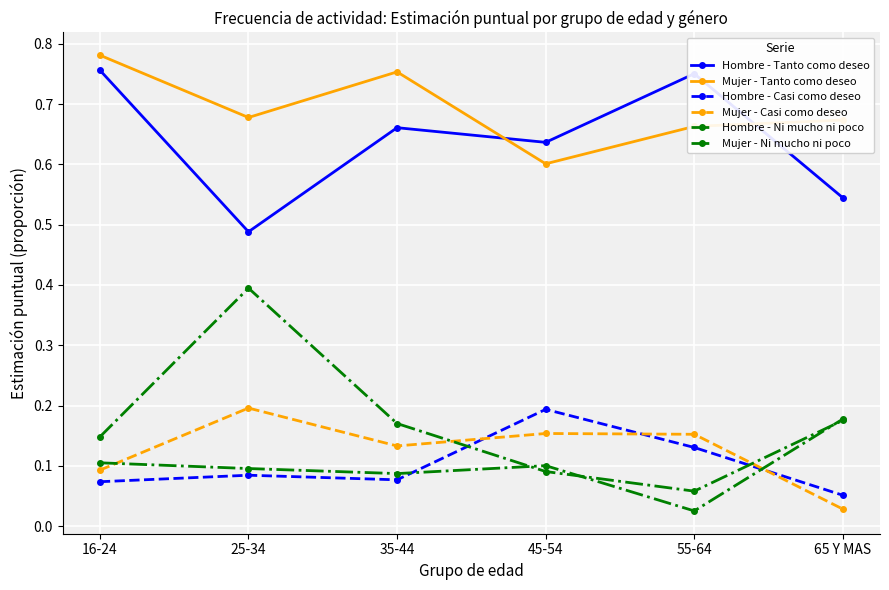

What is the total value across all series at 16-24?

2.0